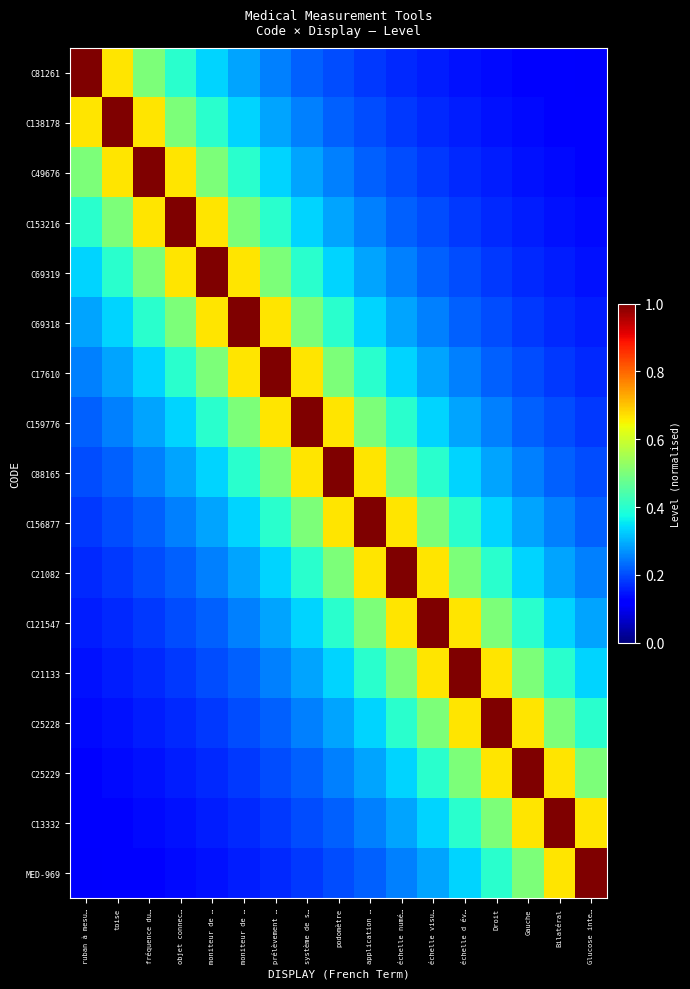

Which series has the largest total across all categories?

C88165